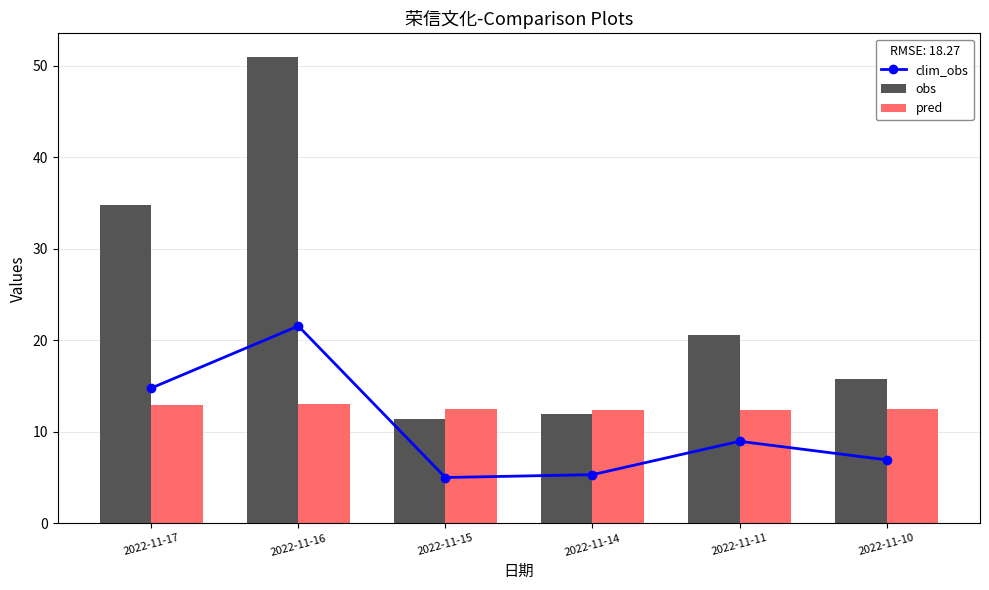

Which series has the largest total across all categories?

obs